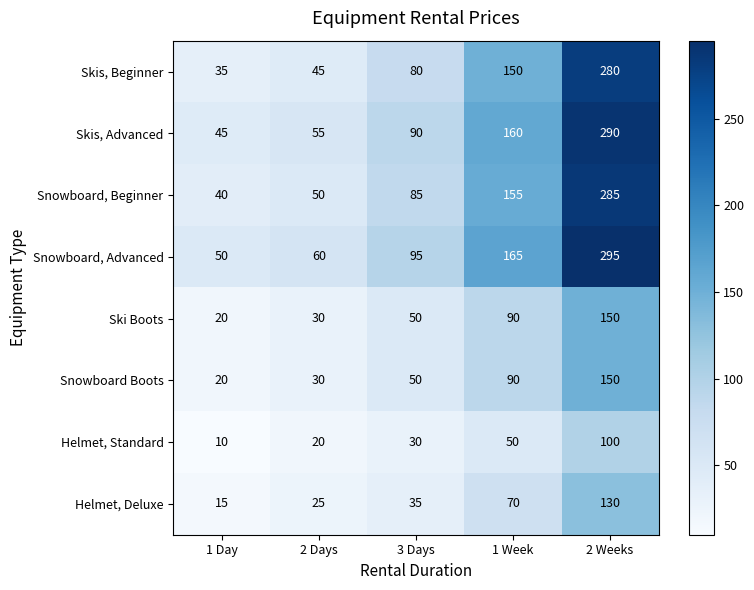

List the labels in order of Snowboard, Beginner value, smallest first.

1 Day, 2 Days, 3 Days, 1 Week, 2 Weeks